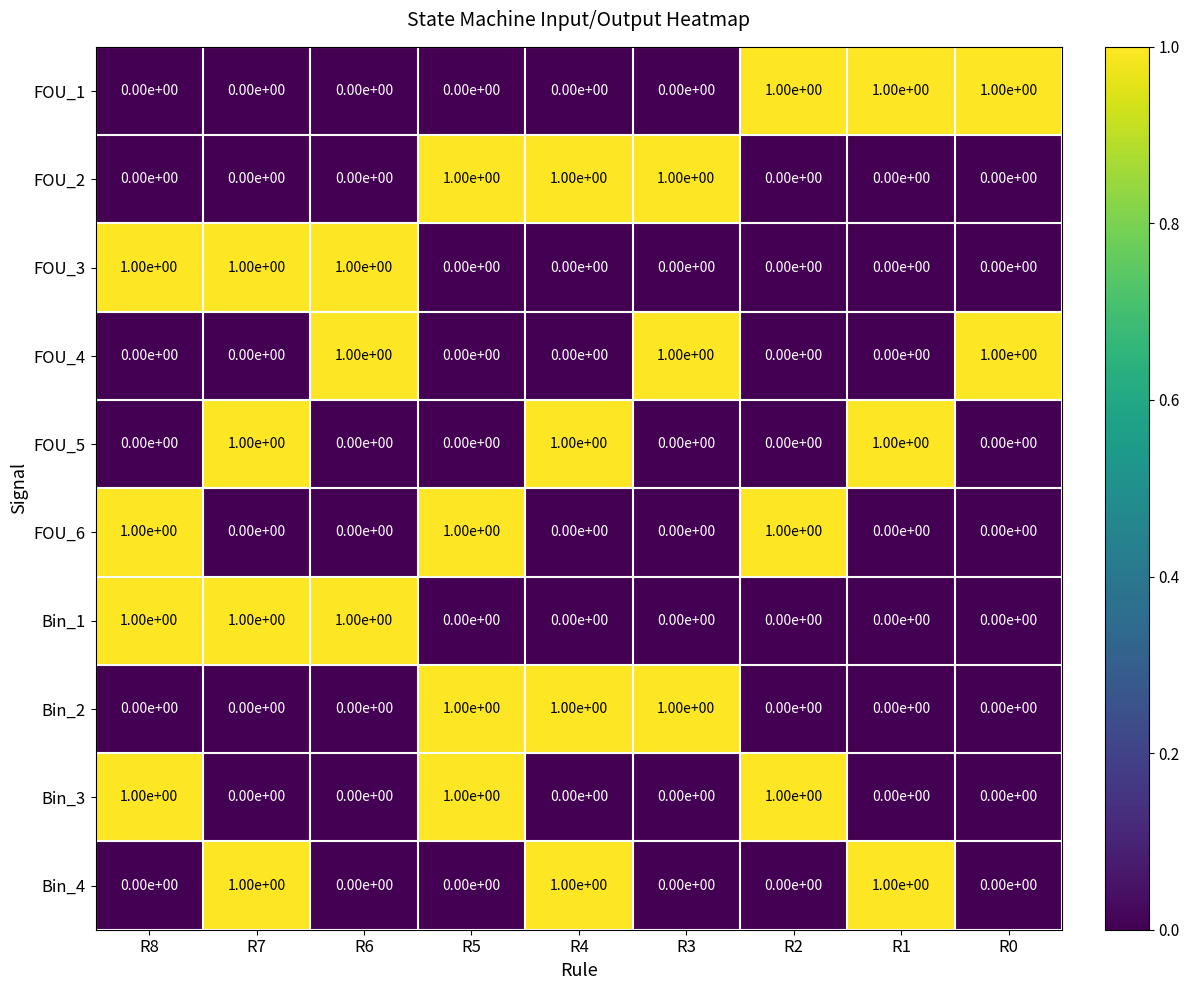

Count the Bin_2 values in the range 0 to 1.

9